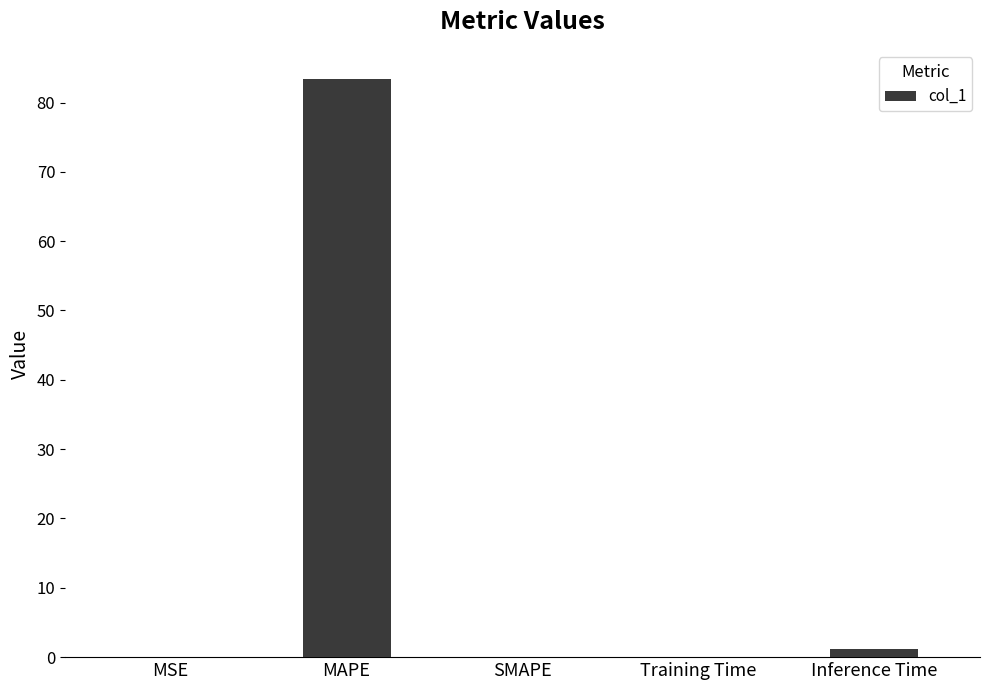

Between MSE and MAPE, which is larger?

MAPE